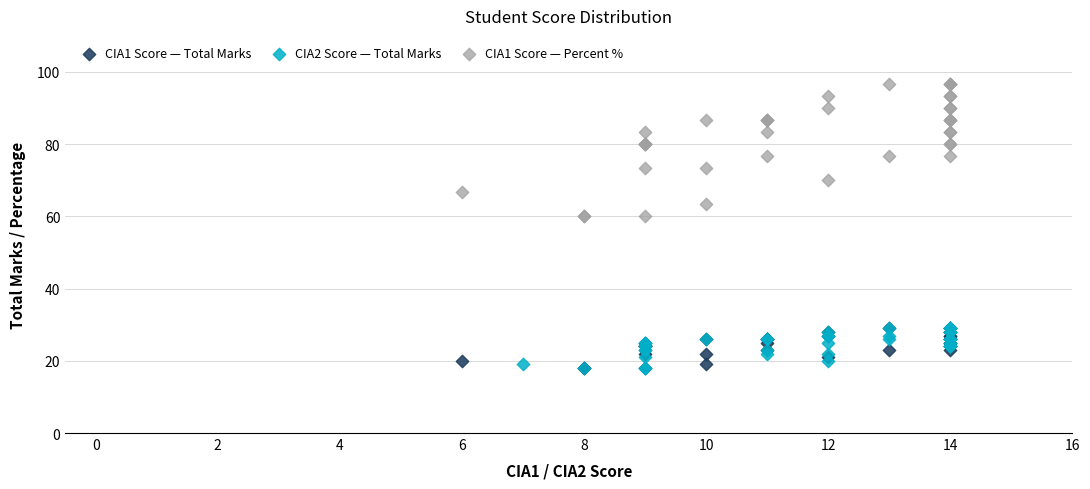

Which series reaches the maximum Y coordinate?

CIA1 Score — Percent %